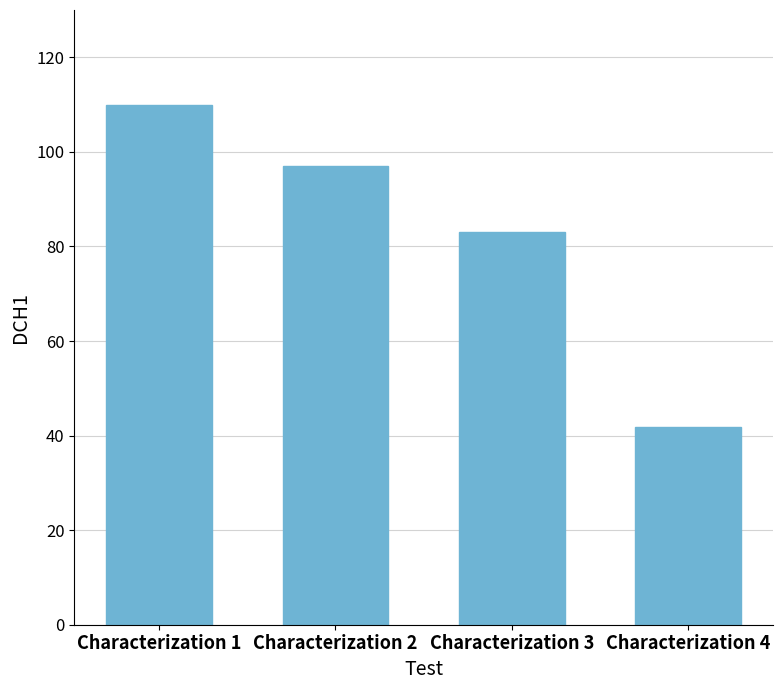

What is the approximate value at Characterization 3?

83.1